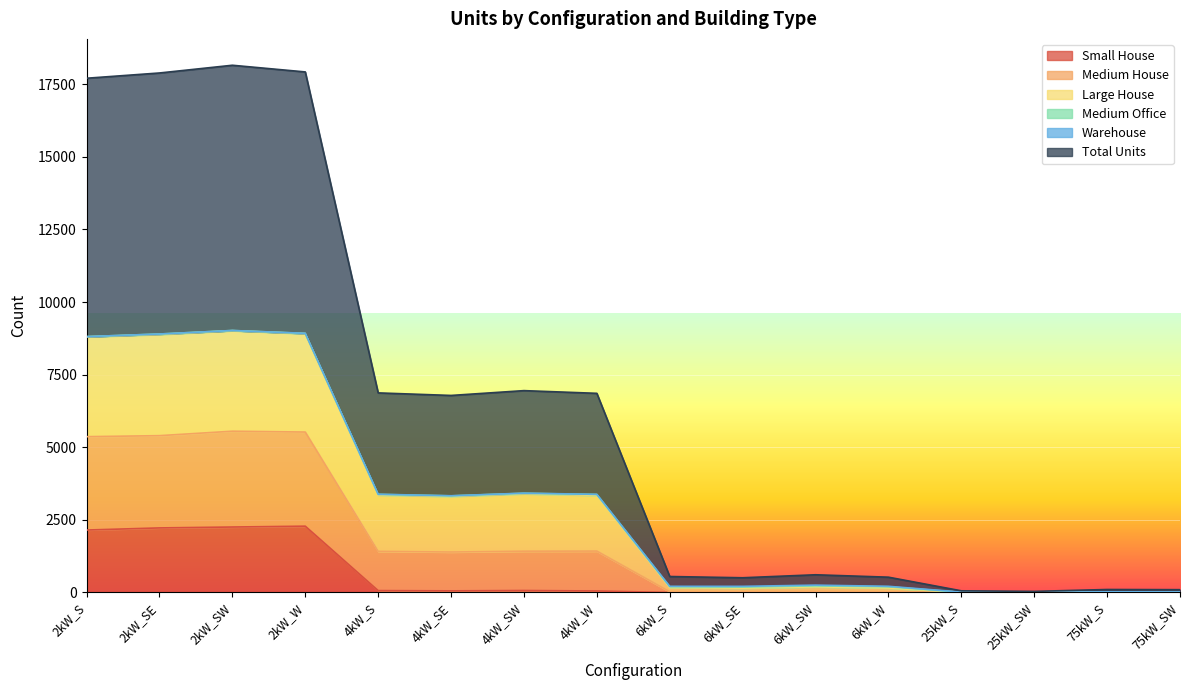

True or false: Large House and Total Units cross at least once.

False